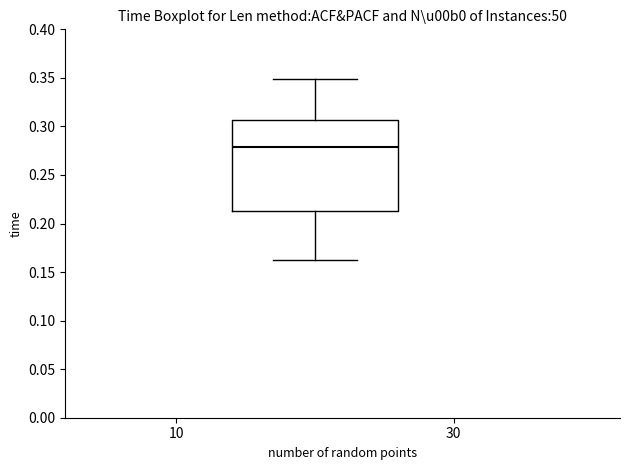

Transcribe this box plot: give where the median line is, the range the box spans, and where the two whiskers end, as read against the y-axis. The values are not printed on the chart, so give them approximately, as read against the axis.

median 0.280, box 0.215 to 0.305, whiskers 0.165 to 0.350